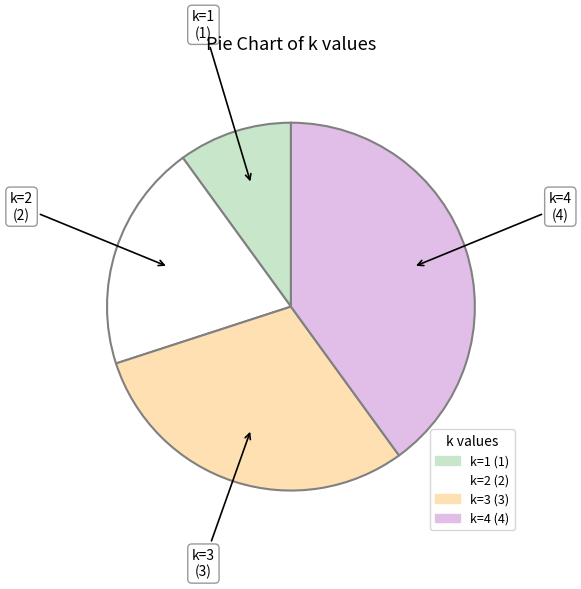

Is it true that k=1 (1) is 23% of the pie?

False